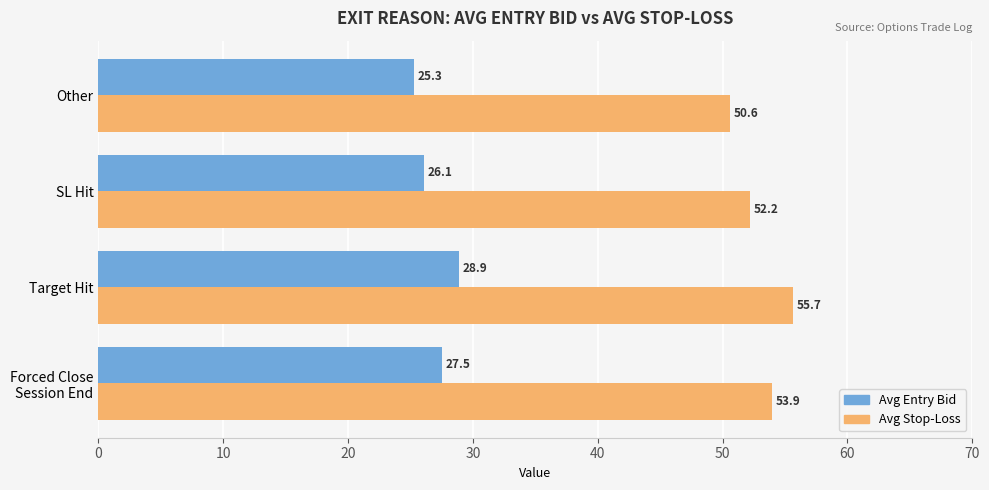

What is the maximum value shown in the chart?

55.7